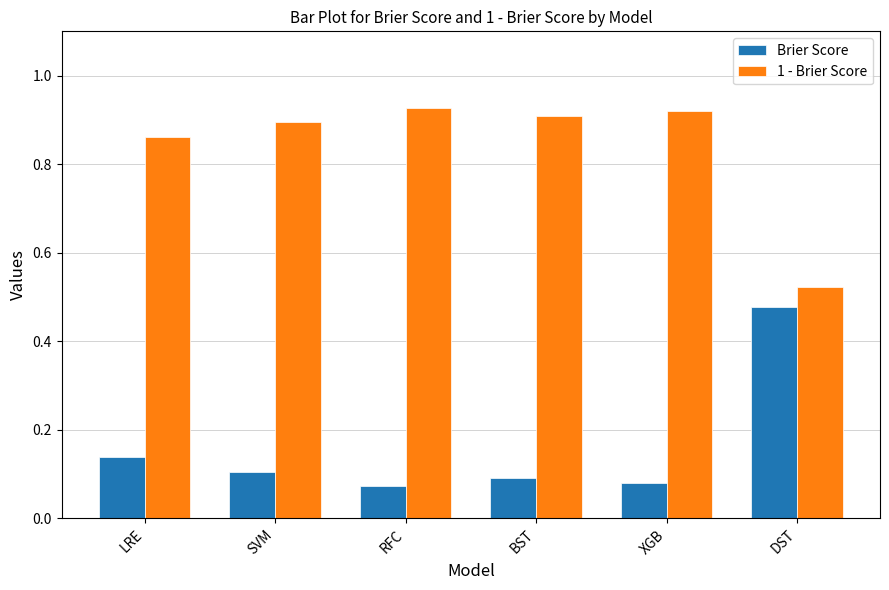

What is the total value across all series at XGB?

1.0